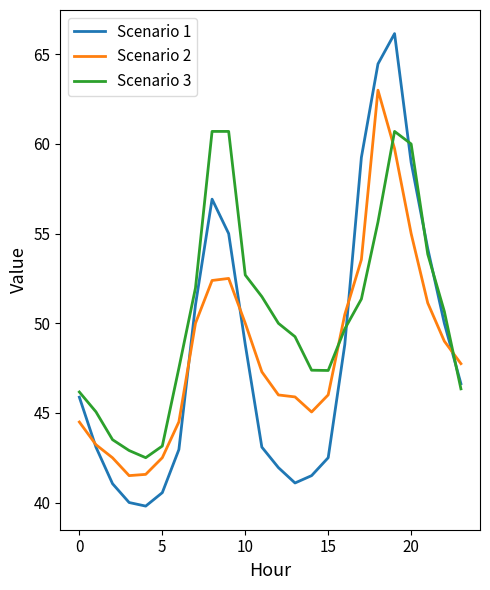

True or false: Scenario 2 and Scenario 3 intersect in this chart.

True